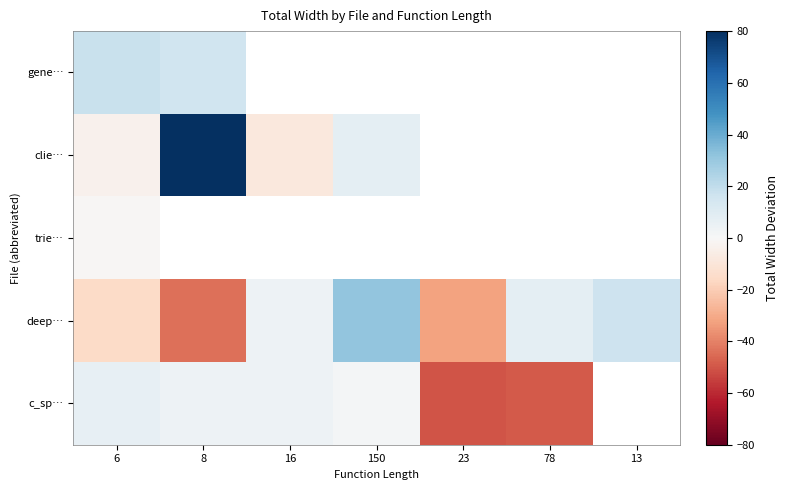

Which series changed the most between 6 and 13?

deep…